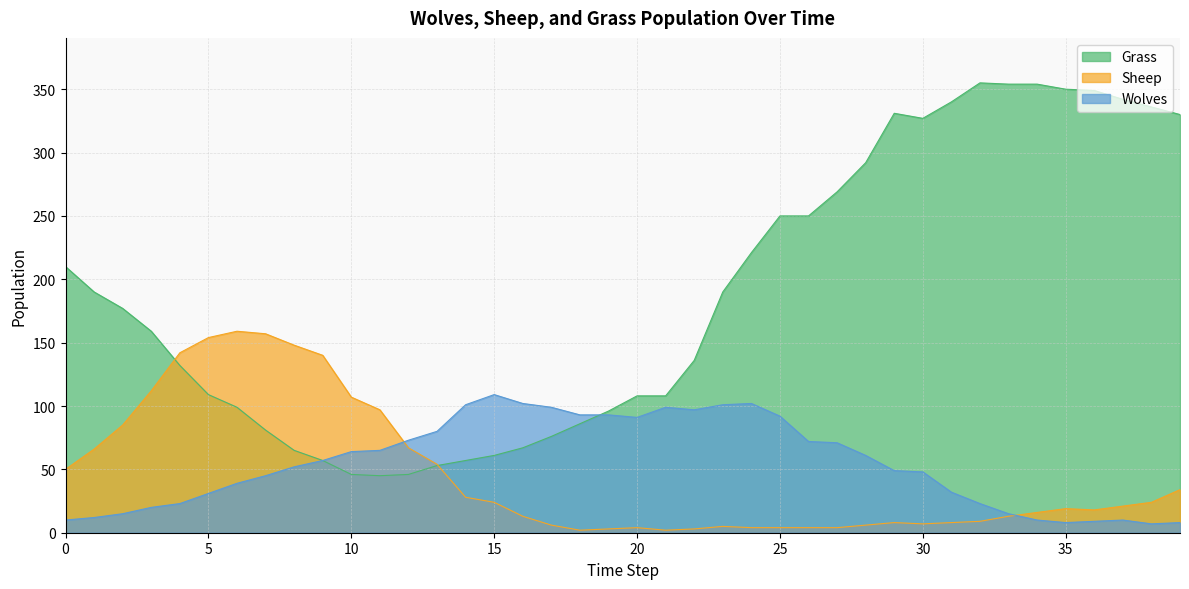

Which has a higher value, 34 or 28?

34